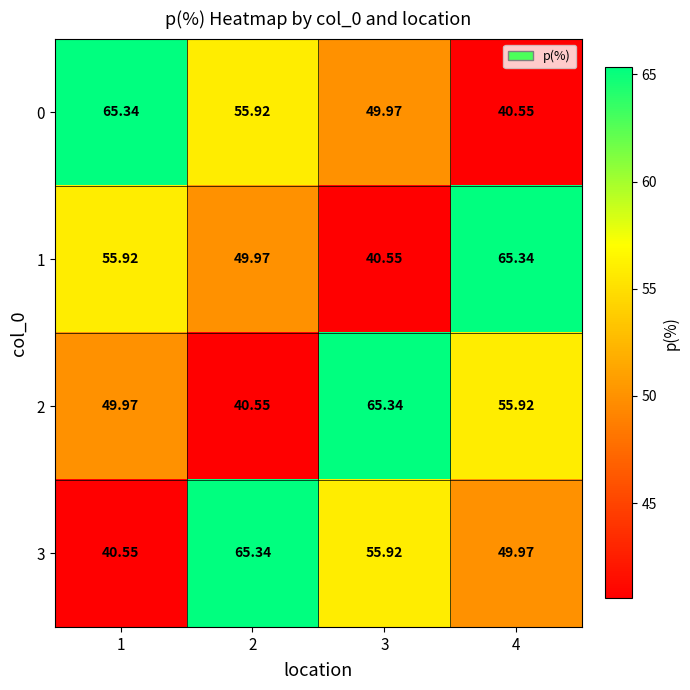

At which category is the sum across all series the highest?

1